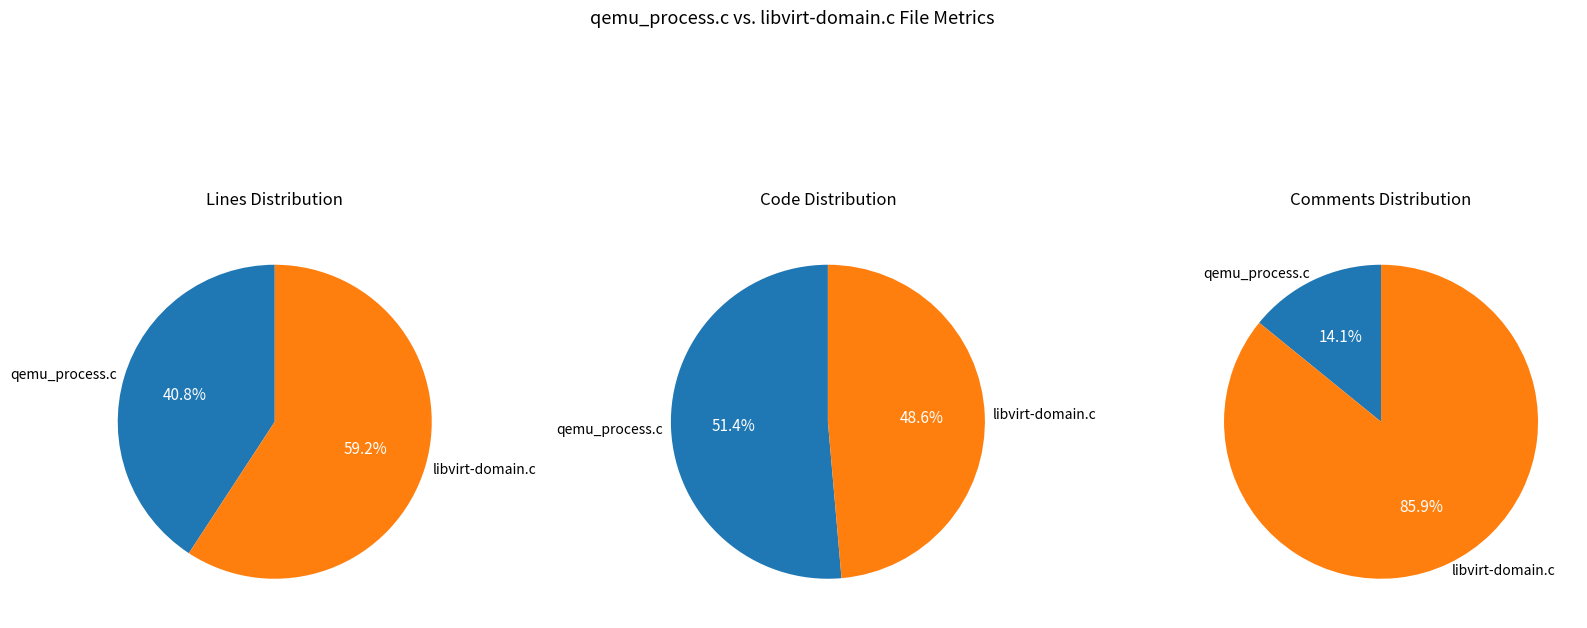

To the nearest percent, what portion does qemu_process.c represent?

51%